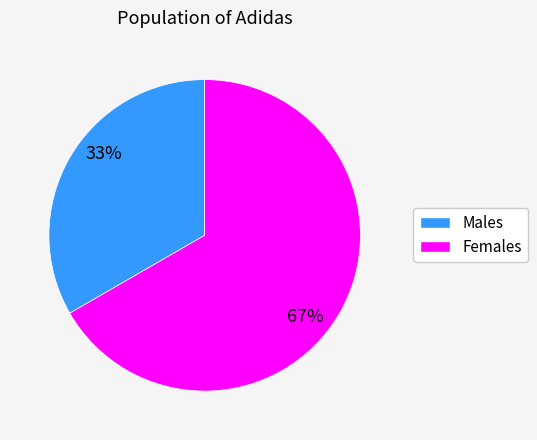

To the nearest percent, what is the average slice percentage?

50%